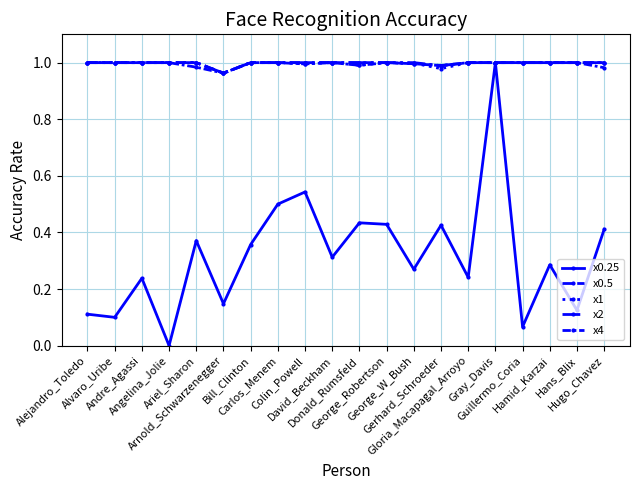

Which series has the largest total across all categories?

x2